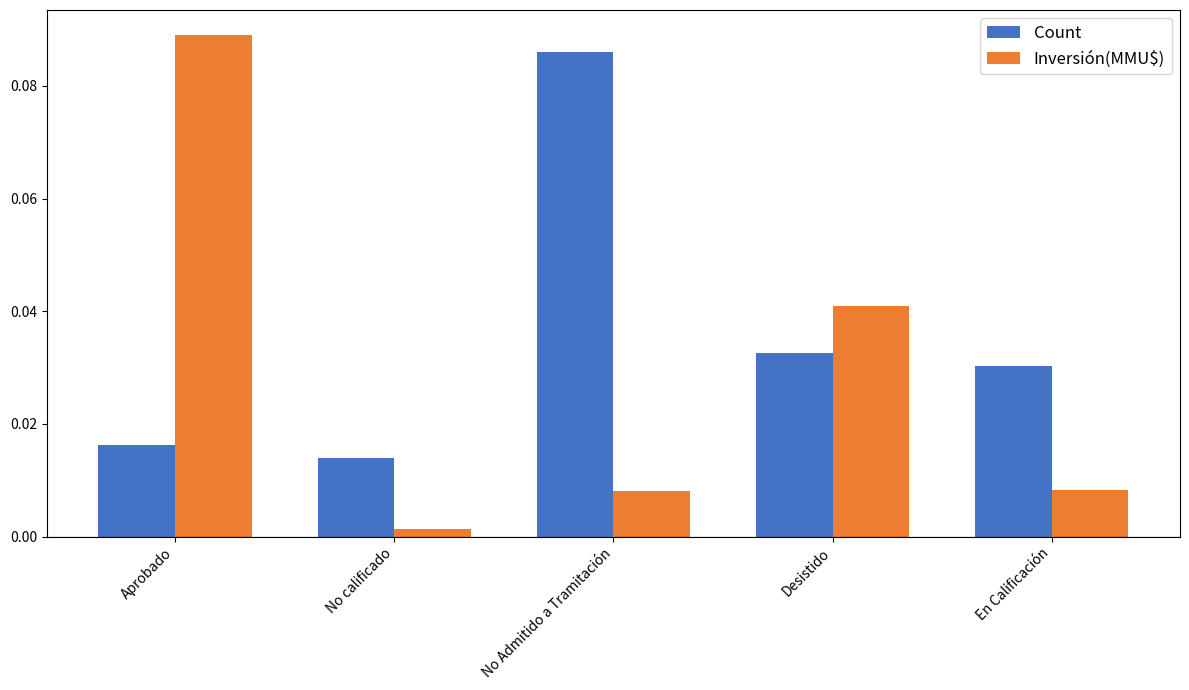

At which label is Count closest to 0?

No calificado